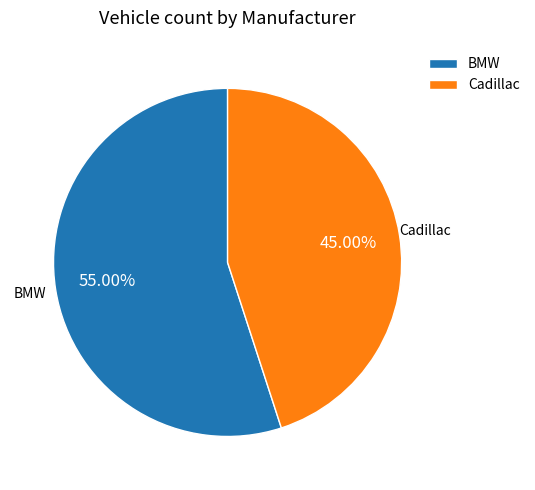

Which slice represents more than half of the pie?

BMW